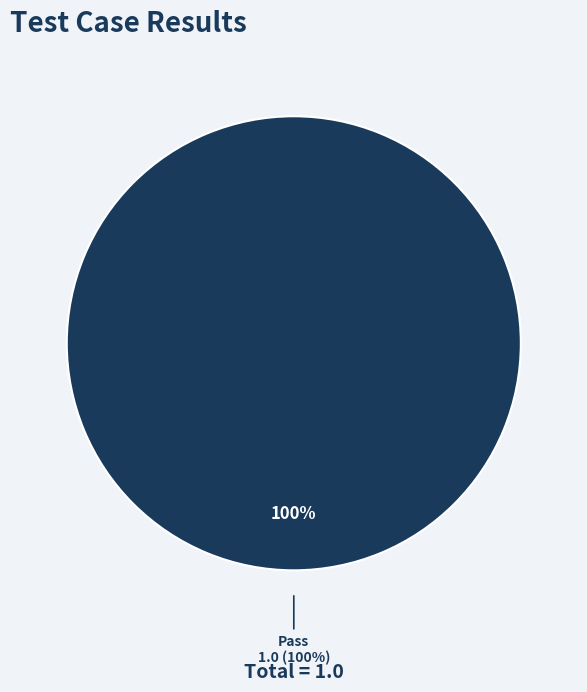

To the nearest percent, what is the difference between the Suspended and Pass slice percentages?

100%